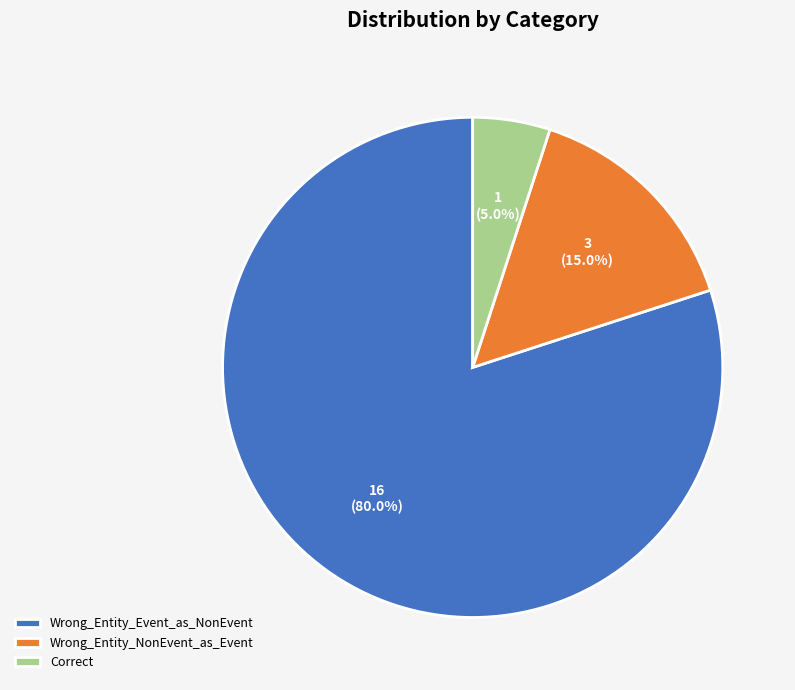

What percentage is NOT represented by Correct?

95.0%